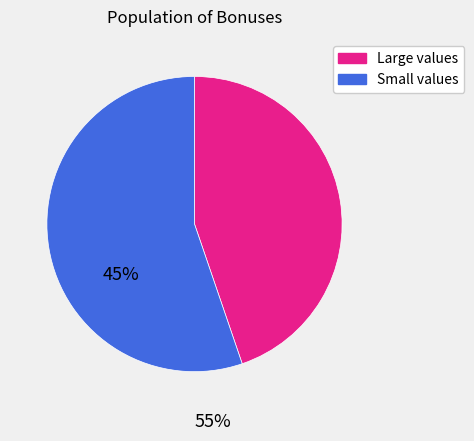

Which category has the smallest portion of the pie?

Large values